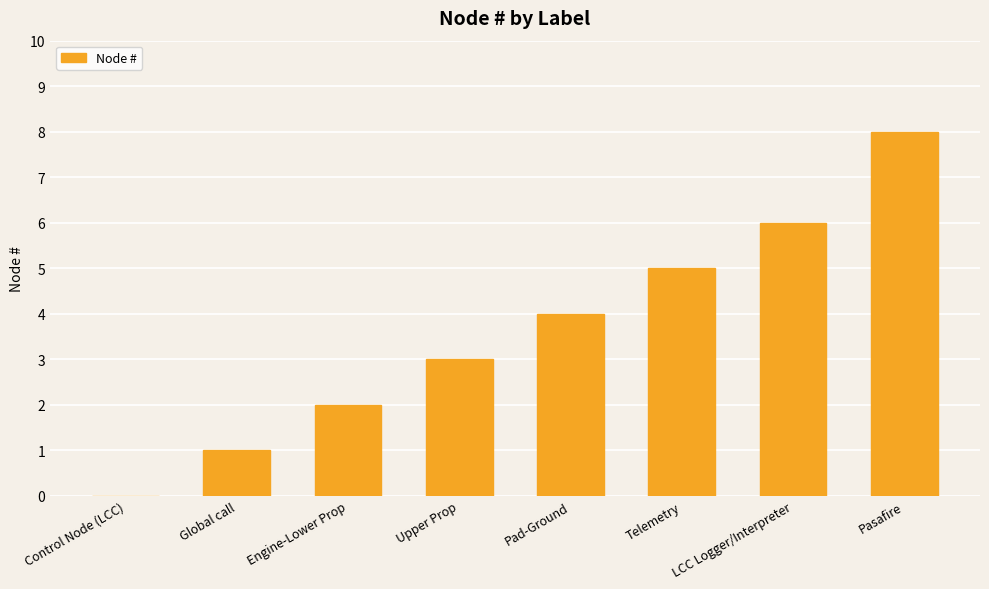

What is the sum of the values at Pad-Ground and Telemetry?

9